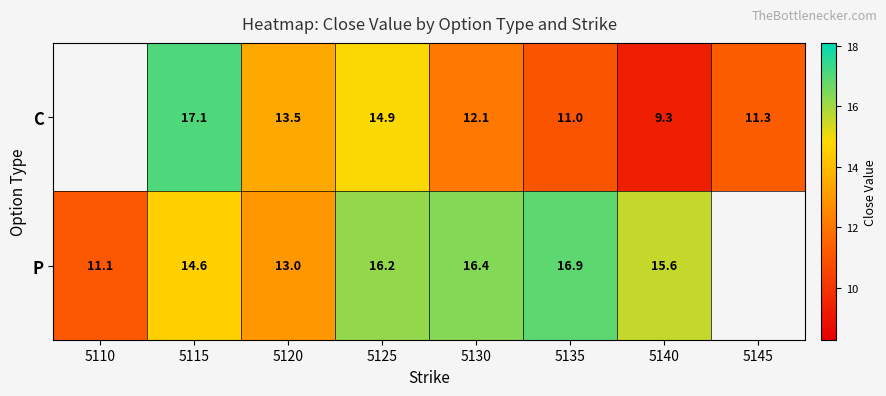

What is the total value across all series at 5115?

31.7